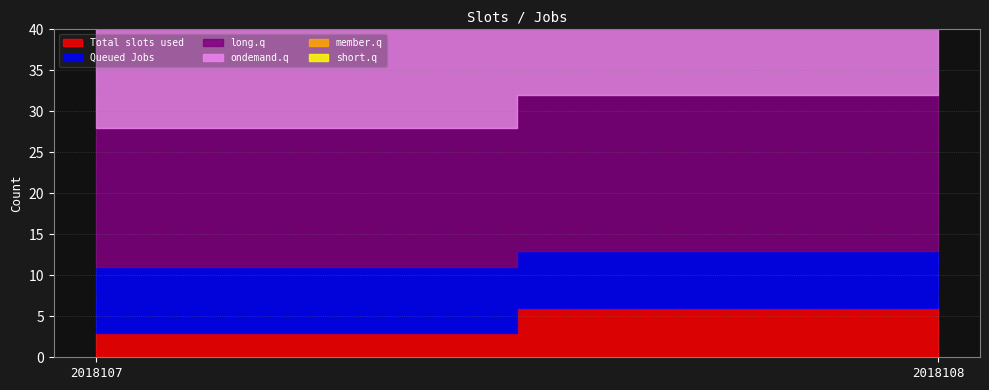

Which series has the largest range (max minus min)?

ondemand.q